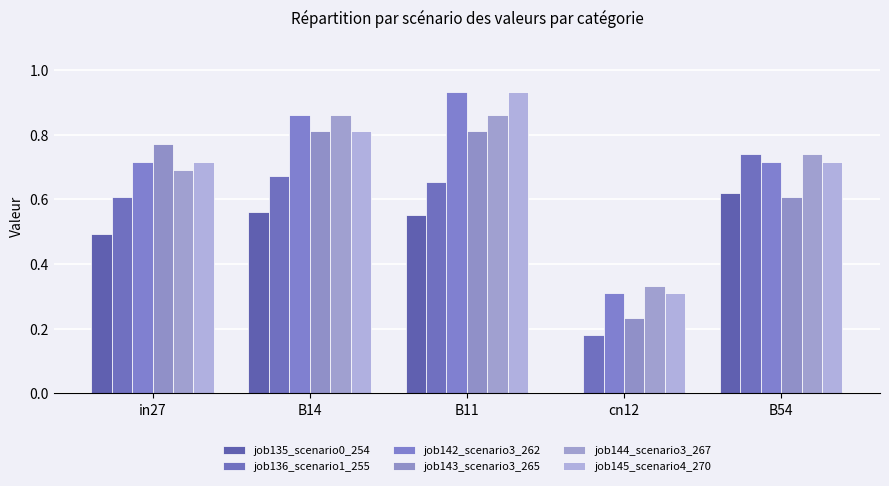

How many groups of bars are there?

5